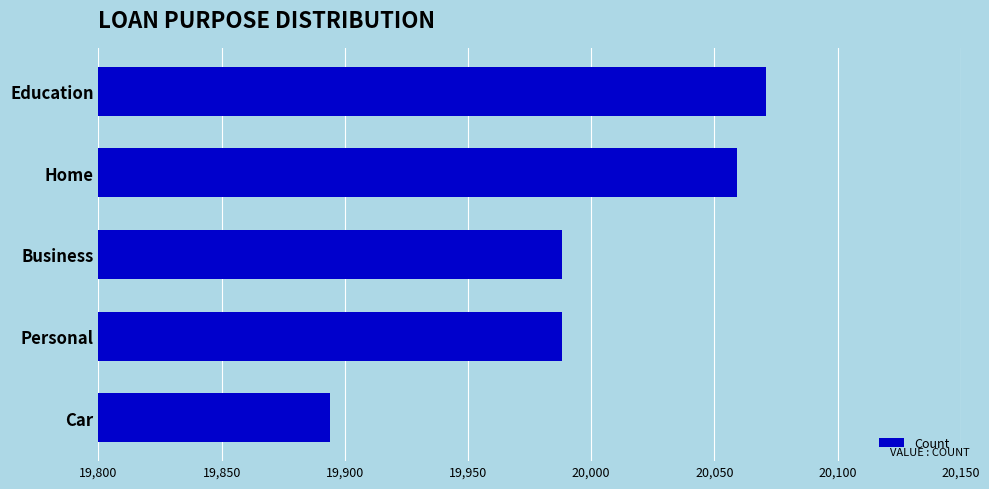

What value does the data have at Home?

20059